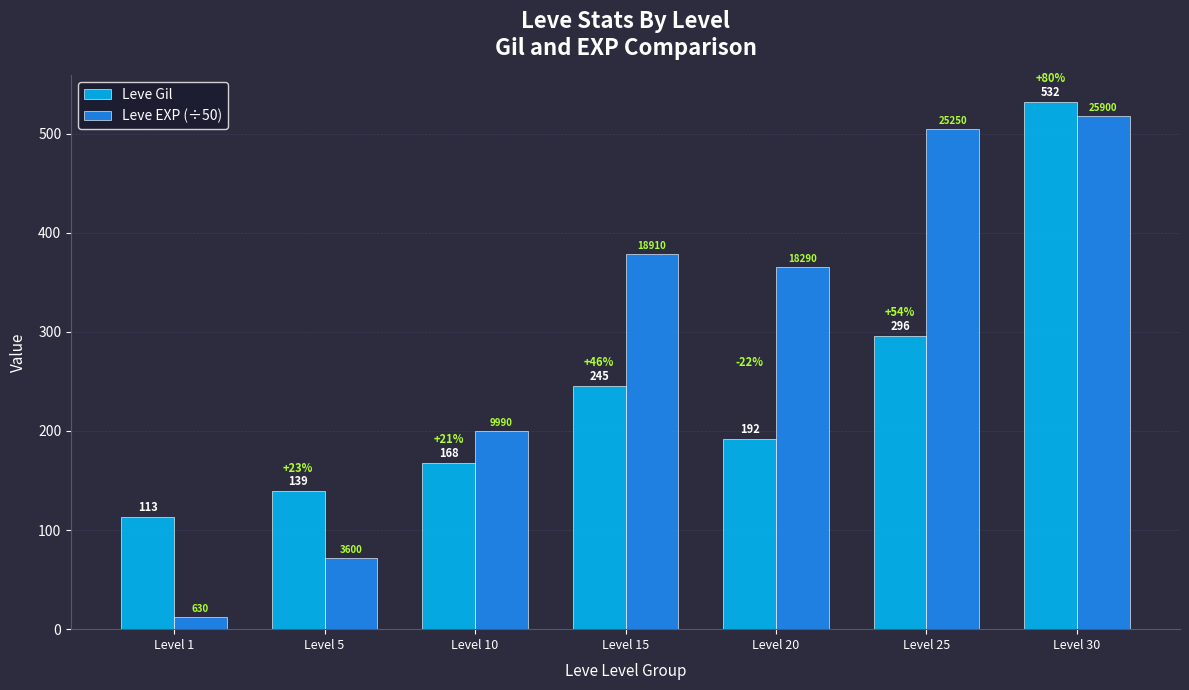

Which category has the highest value across all series?

Level 30